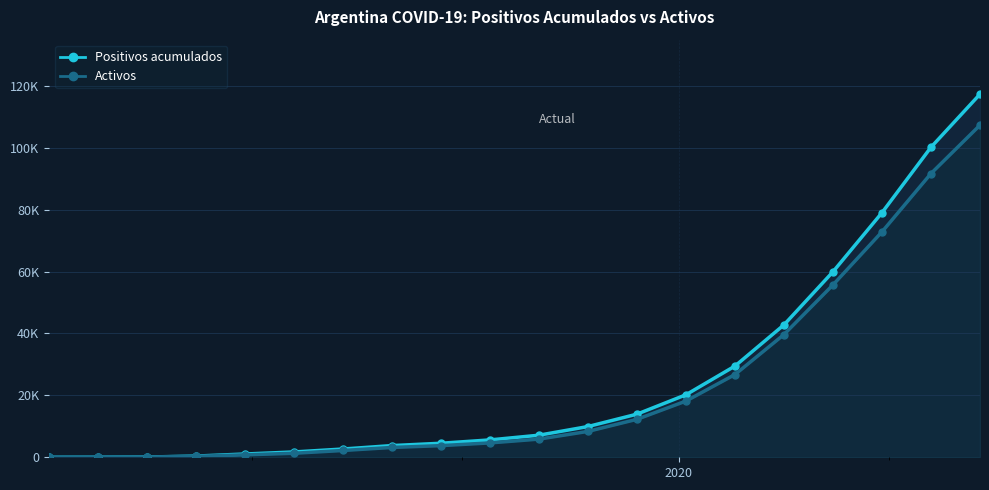

Which series has the widest spread of values?

Positivos acumulados